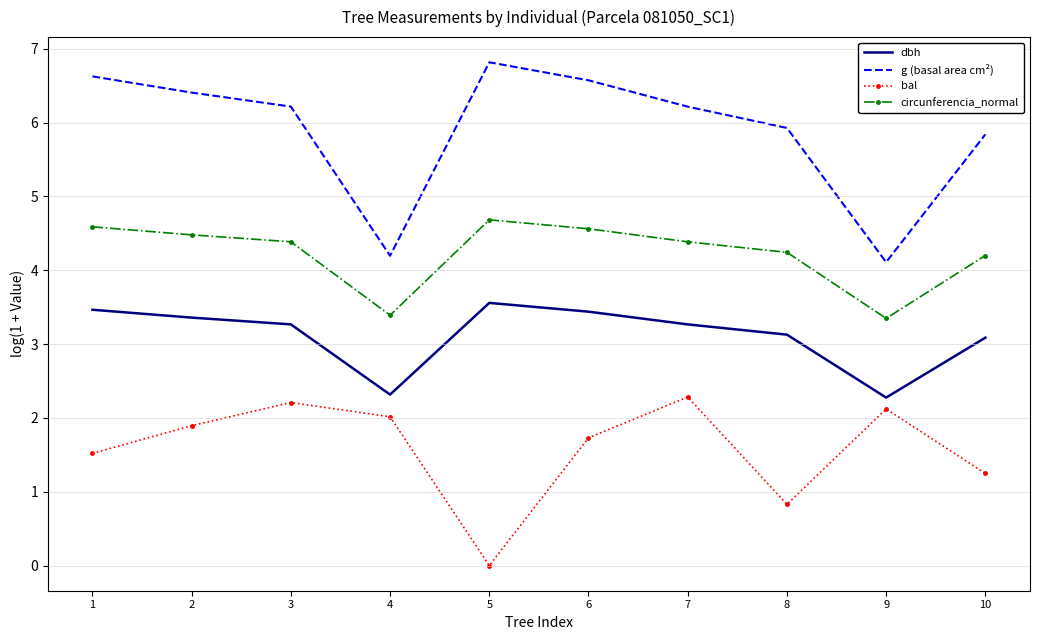

At which category does the chart reach its minimum across all series?

5